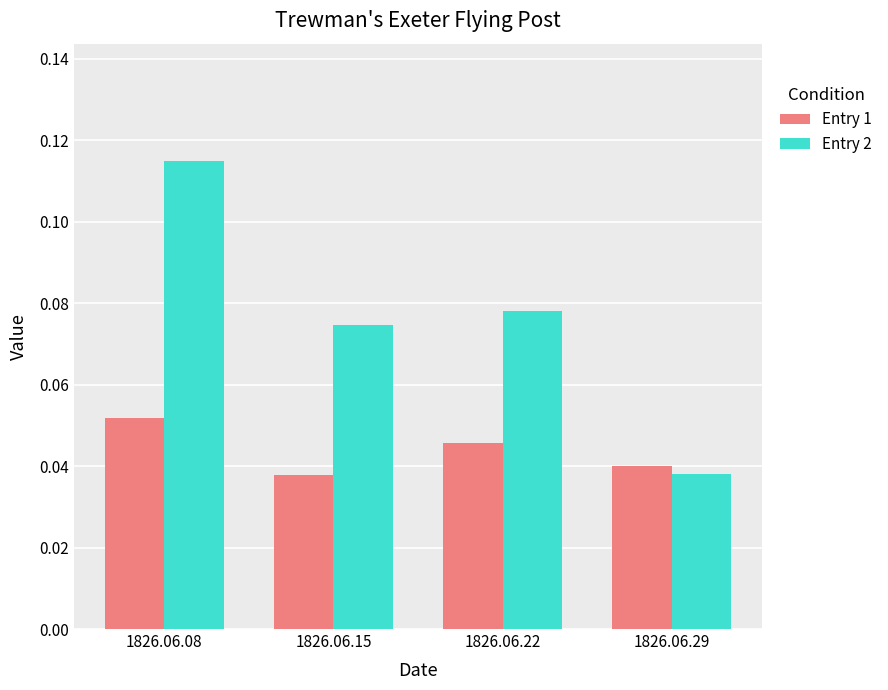

The Entry 1 series shows 0.1 at 1826.06.22. True or false?

False